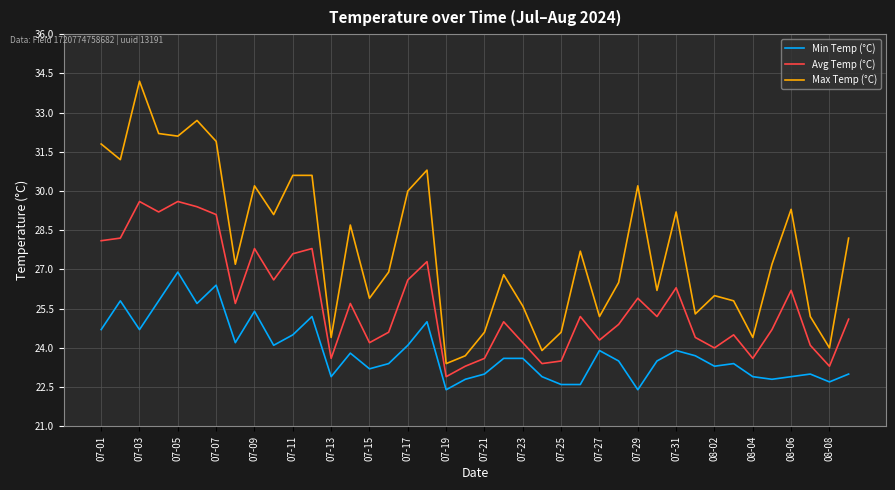

Rank the series by their maximum value, from highest to lowest.

Max Temp (°C), Avg Temp (°C), Min Temp (°C)